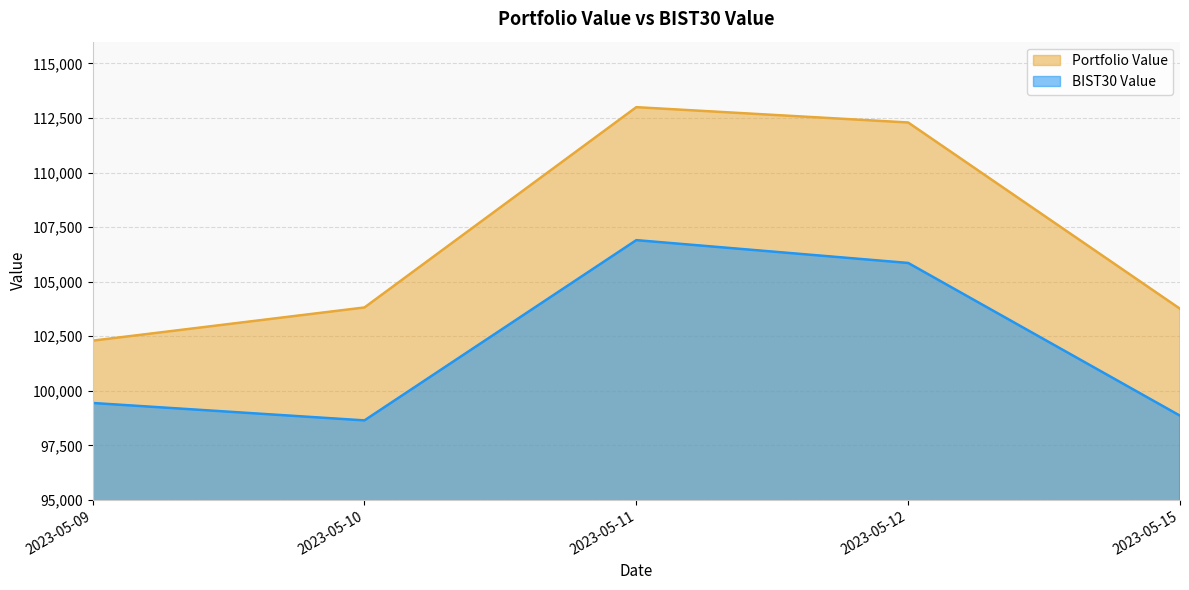

What is the value of the Portfolio Value point at the 4th from the left?

112296.2